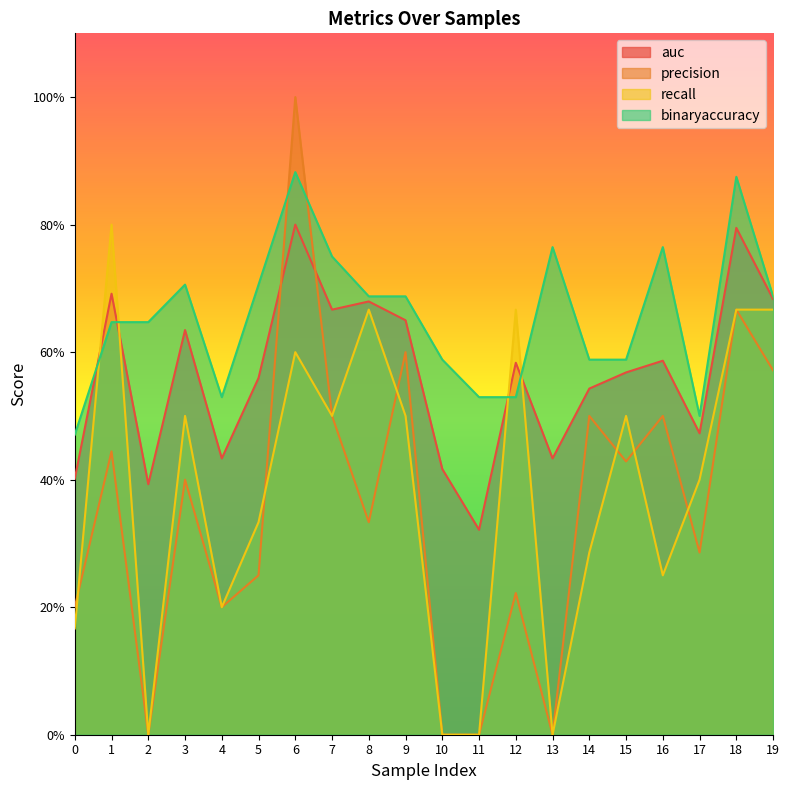

What are all the series names shown in the legend?

auc, precision, recall, binaryaccuracy